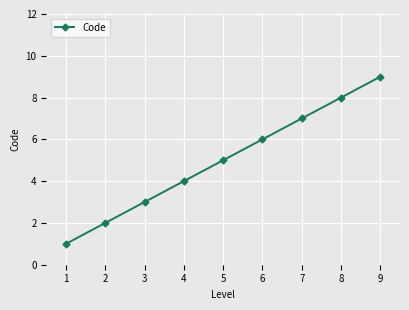

Rank the categories by value from highest to lowest.

9, 8, 7, 6, 5, 4, 3, 2, 1